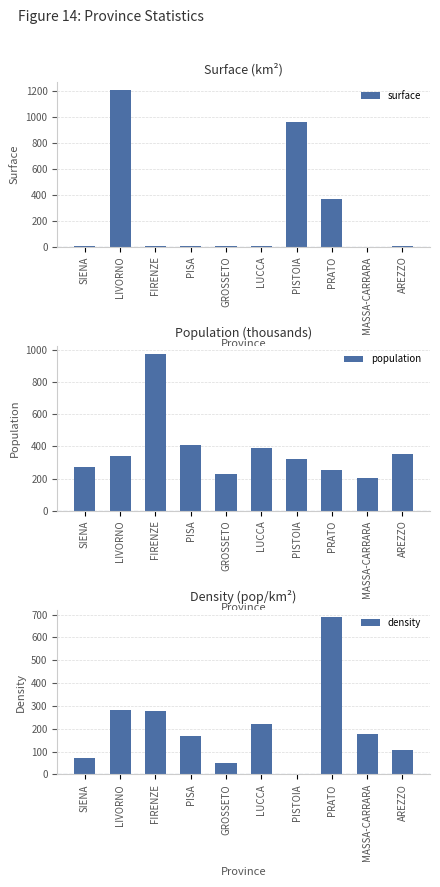

At how many categories does at least one series exceed 593?

4